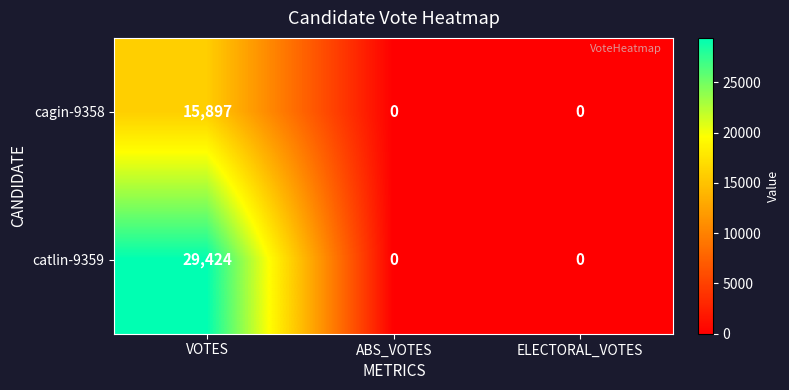

What is the greatest value displayed?

29424